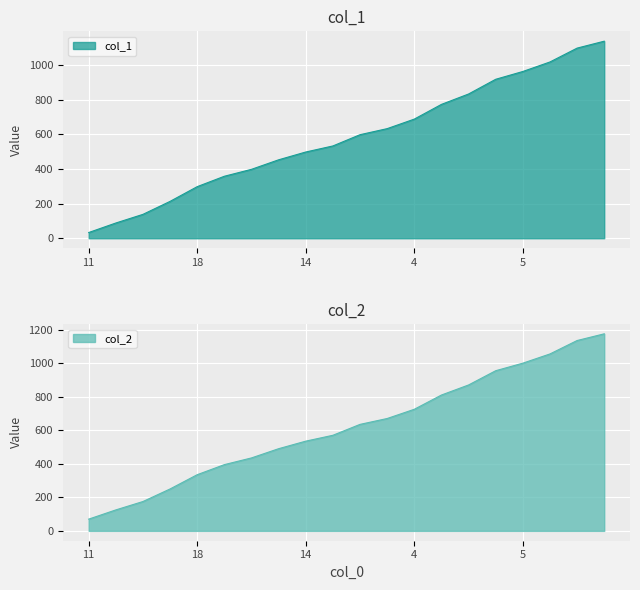

What is the label of the 19th point from the right?

7